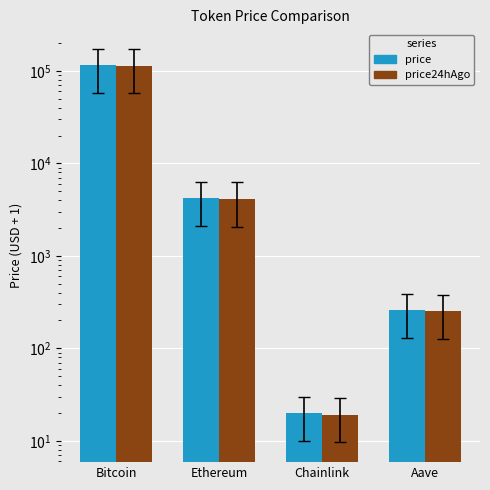

How many values in the price24hAgo series exceed 4142?

2